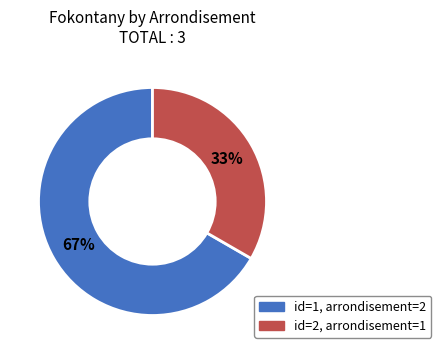

Does any single category account for the majority?

Yes